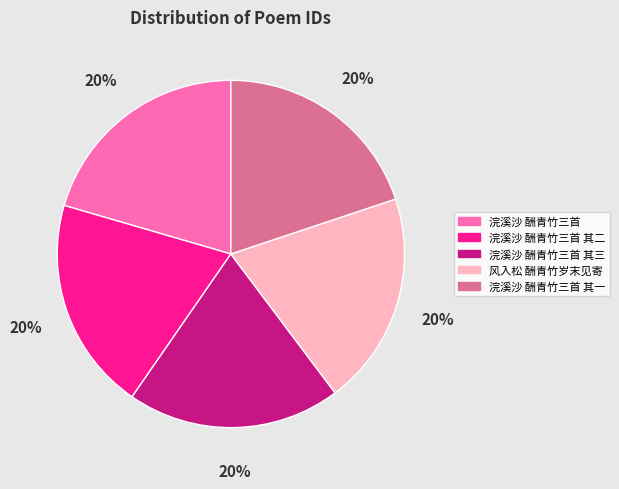

The 浣溪沙 酬青竹三首 其三 slice represents 31% of the pie. True or false?

False